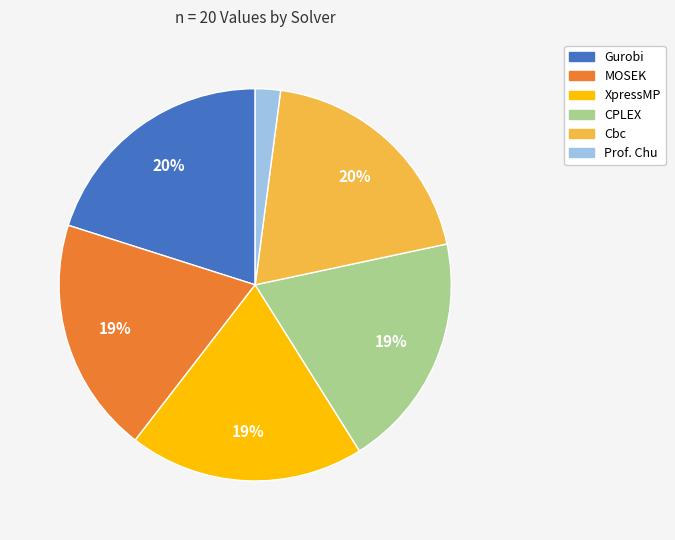

Does CPLEX account for over 50% of the chart?

No